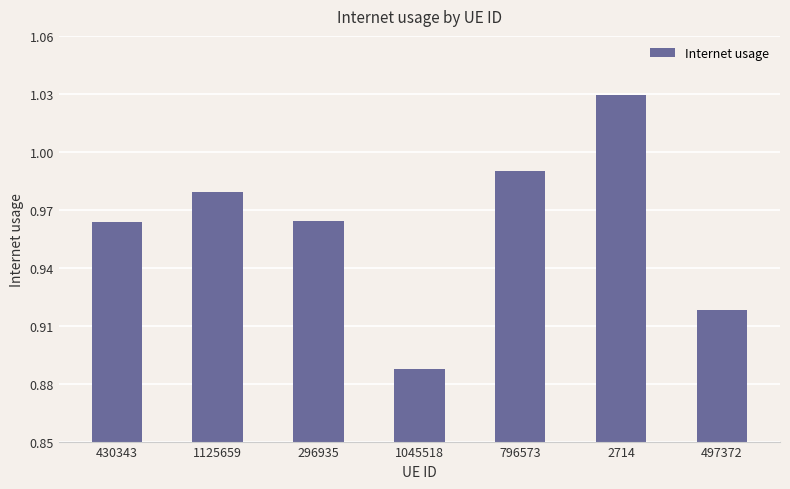

Are the bars horizontal?

No